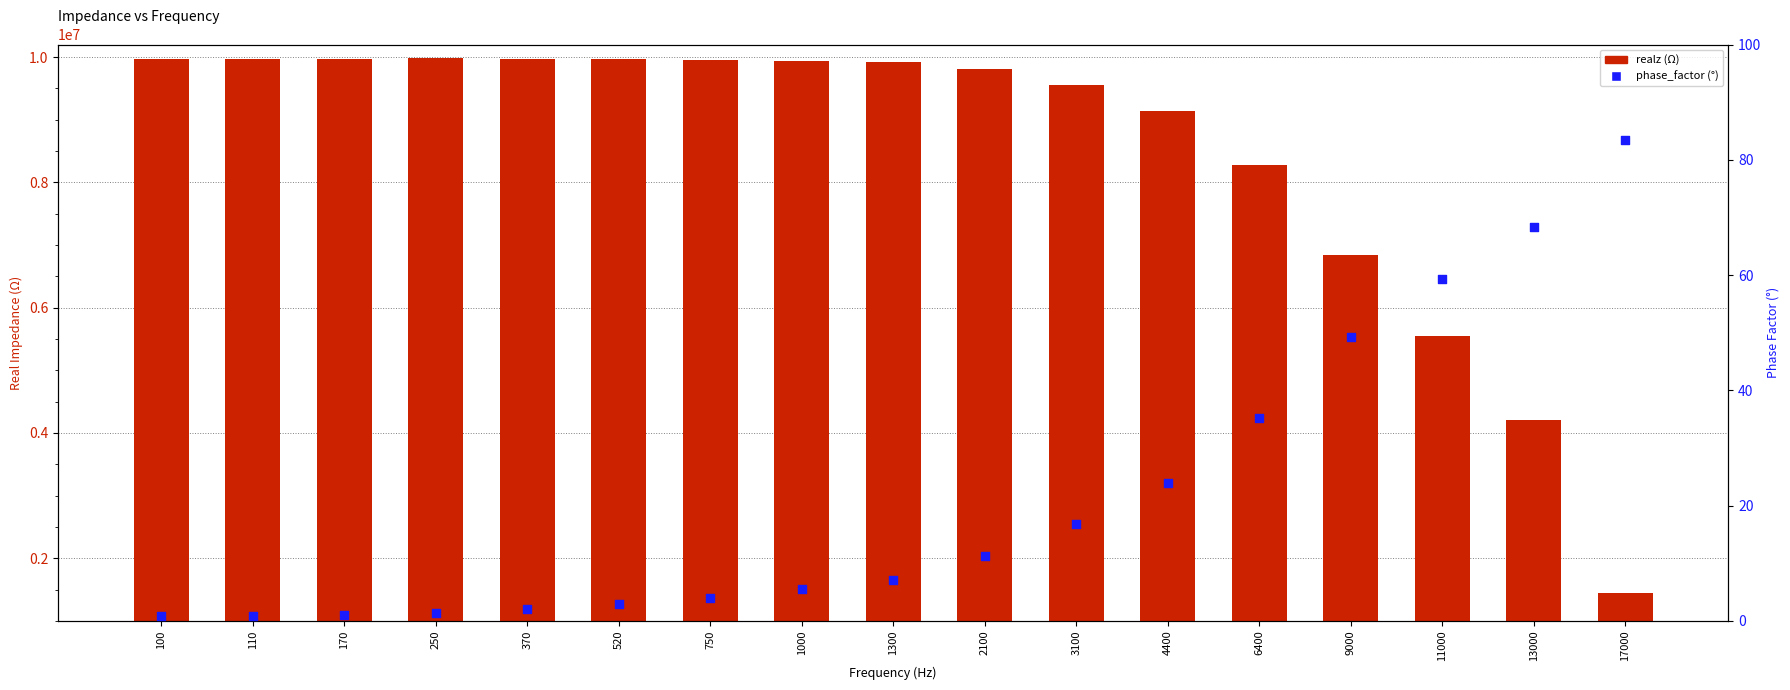

Which series contains the highest Y value?

realz (Ω)